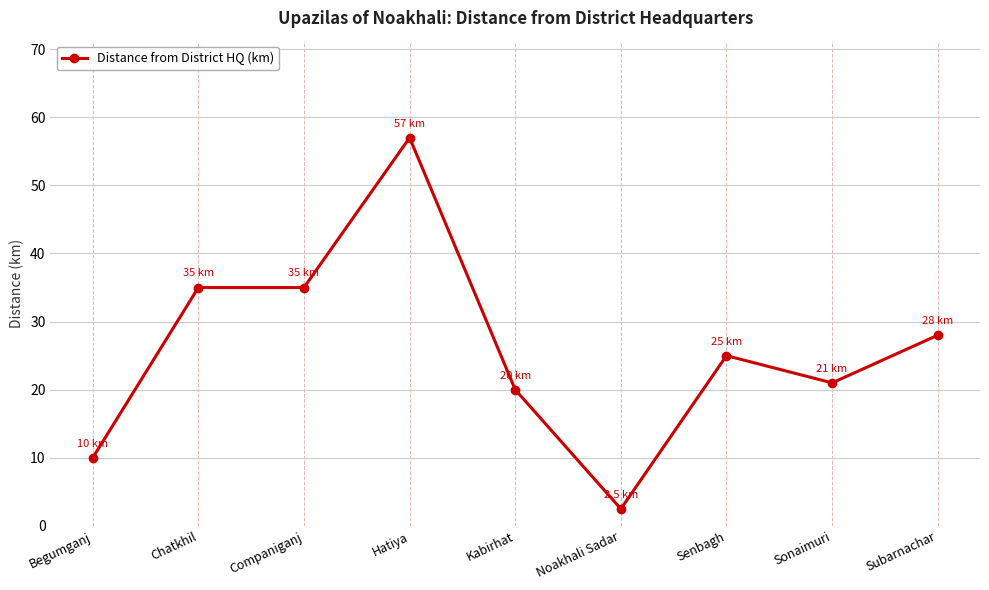

What is the change in value from Noakhali Sadar to Subarnachar?

+25.5